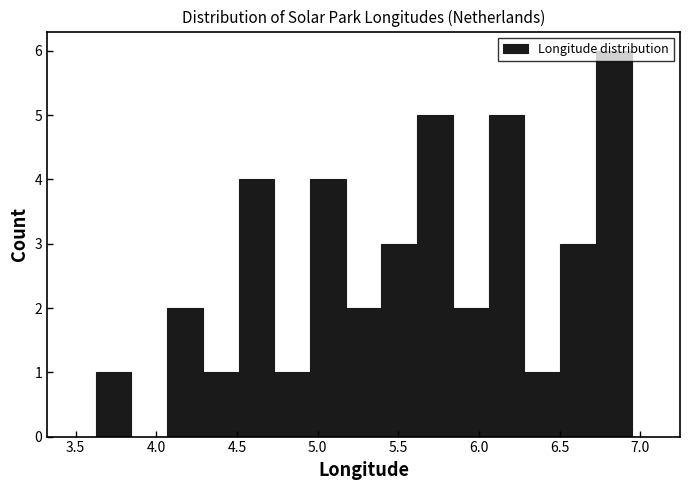

Reading left to right, transcribe this chart: for each bar, give the range it covers on the x-axis and its height. Neither the bar edges nor the heights are printed on the chart, so give them approximately, as read against the axes.

3.60 to 3.85: 1
3.85 to 4.05: 0
4.05 to 4.30: 2
4.30 to 4.50: 1
4.50 to 4.75: 4
4.75 to 4.95: 1
4.95 to 5.15: 4
5.15 to 5.40: 2
5.40 to 5.60: 3
5.60 to 5.85: 5
5.85 to 6.05: 2
6.05 to 6.30: 5
6.30 to 6.50: 1
6.50 to 6.70: 3
6.70 to 6.95: 6